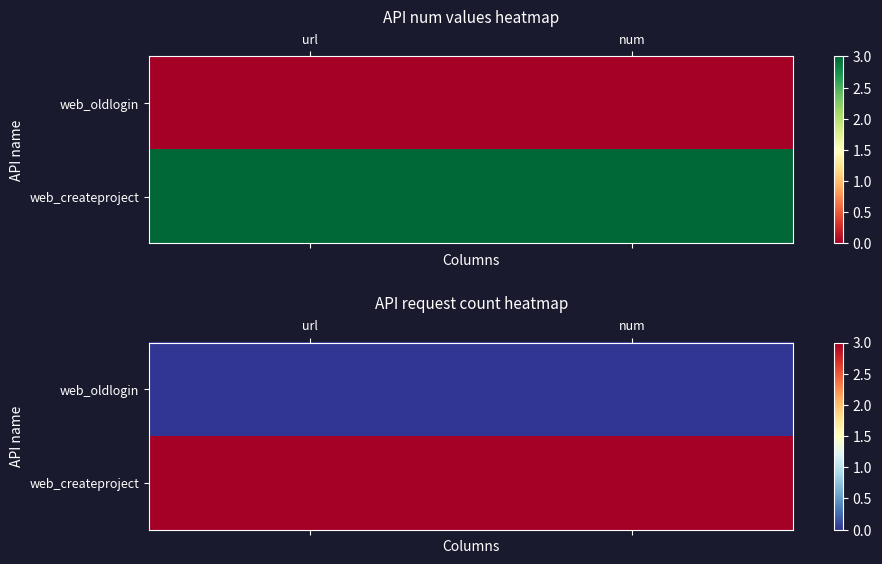

Rank the series at num from lowest to highest value.

web_oldlogin, web_createproject